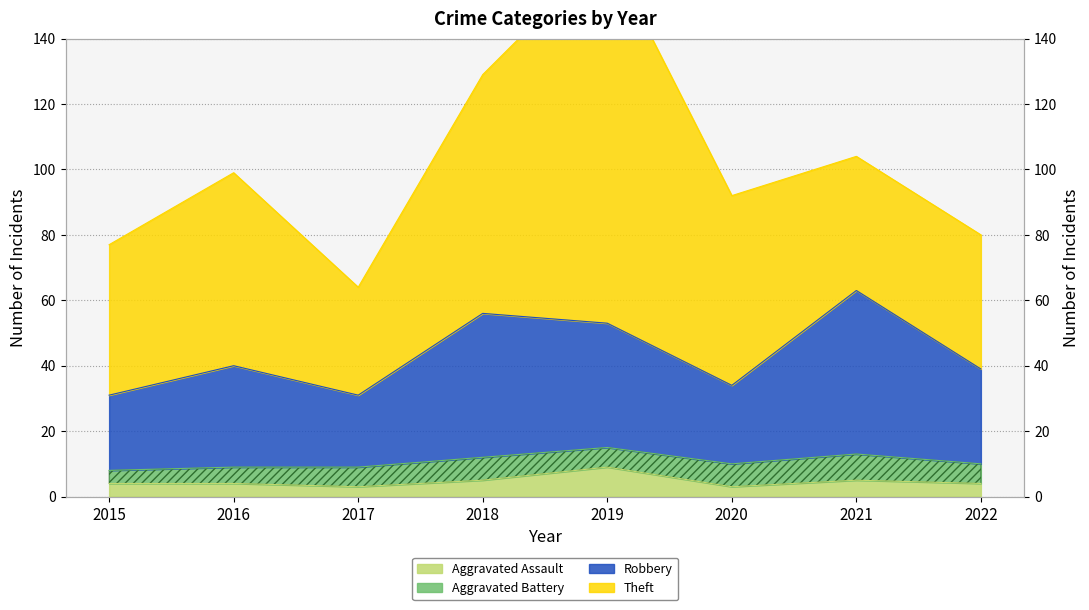

At which category does the chart reach its minimum across all series?

2017